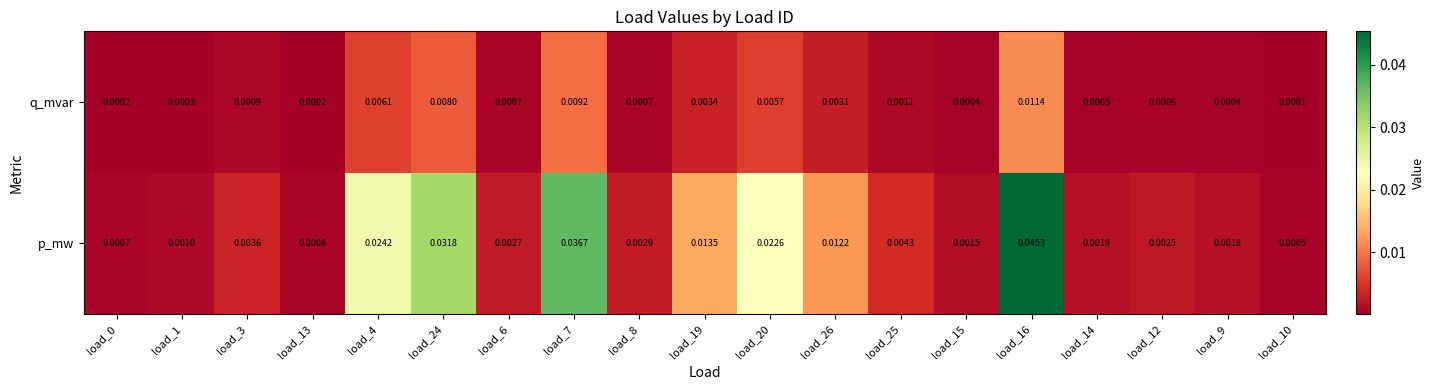

Is the value of q_mvar at load_12 greater than the value of p_mw at load_9?

No